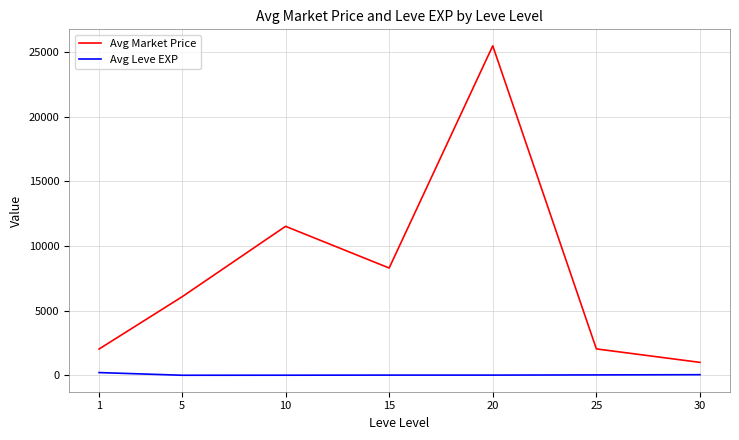

True or false: Avg Leve EXP and Avg Market Price intersect in this chart.

False